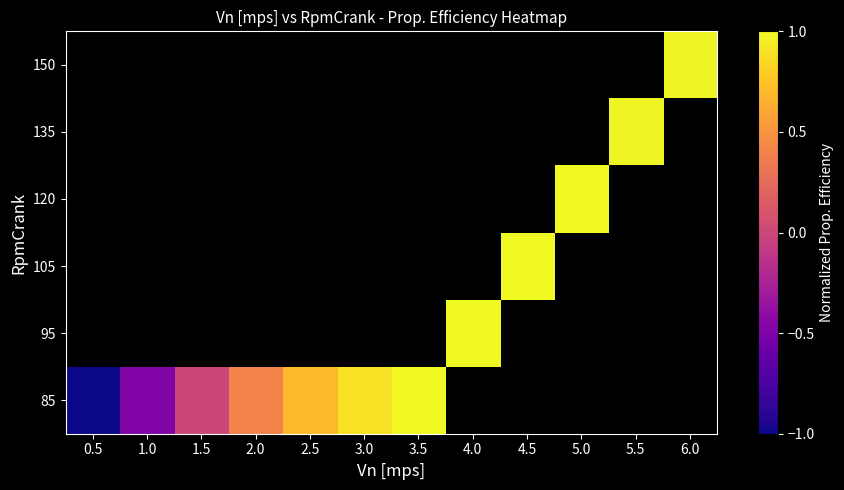

What is the maximum value shown in the chart?

1.0